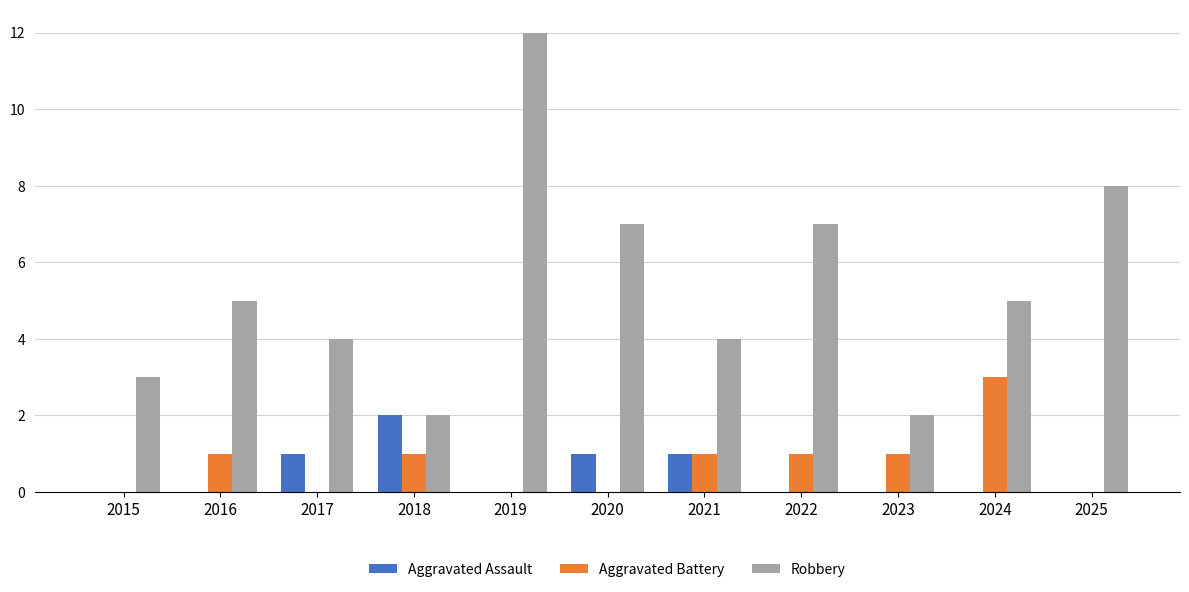

At which category does the chart reach its peak across all series?

2019